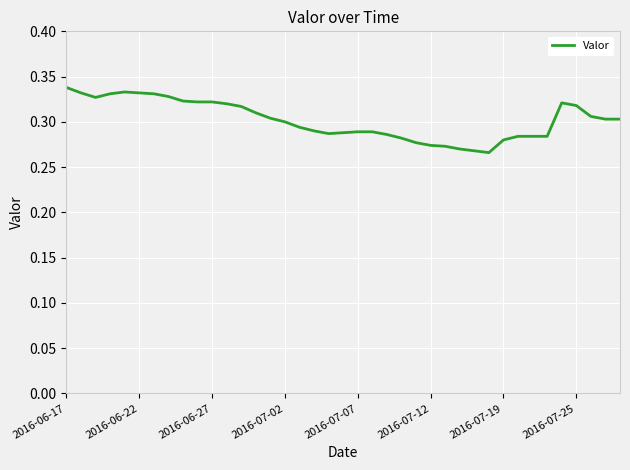

How many lines are shown in the chart?

1